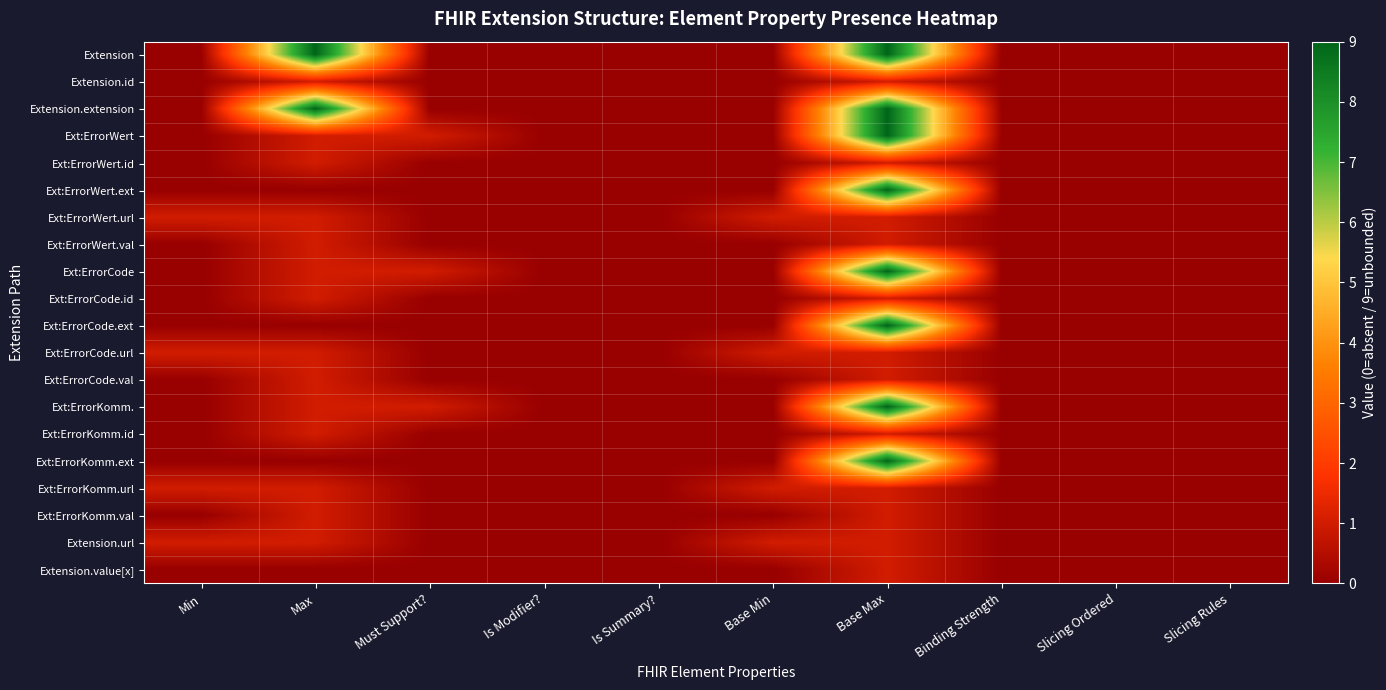

What is the total value across all series at Base Max?

84